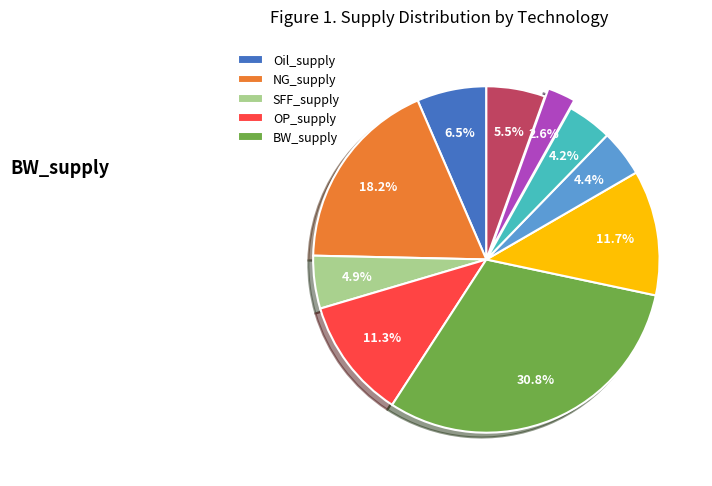

Does any single category account for the majority?

No